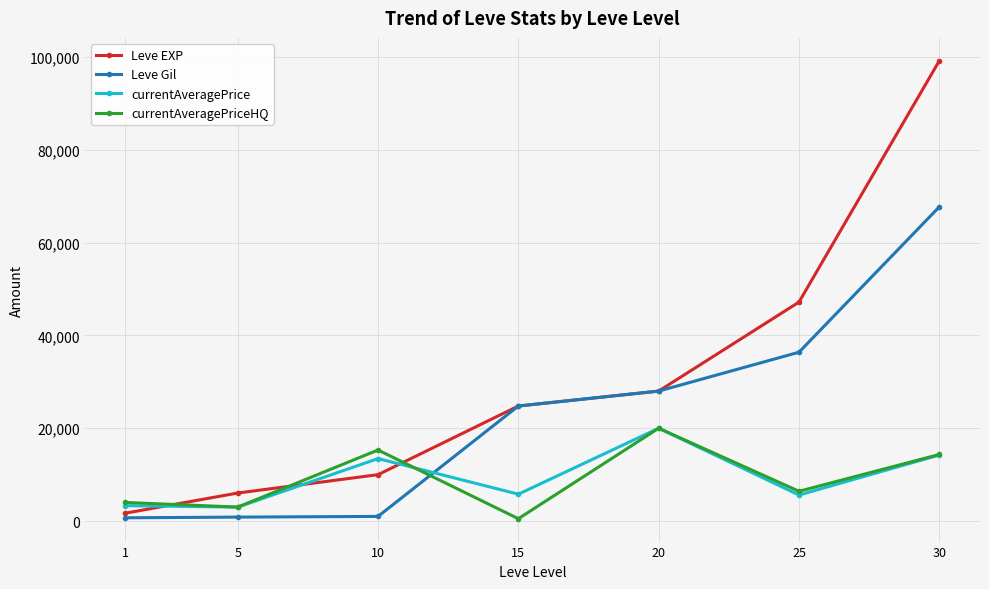

What is the spread (max minus min) of values at 20?

8010